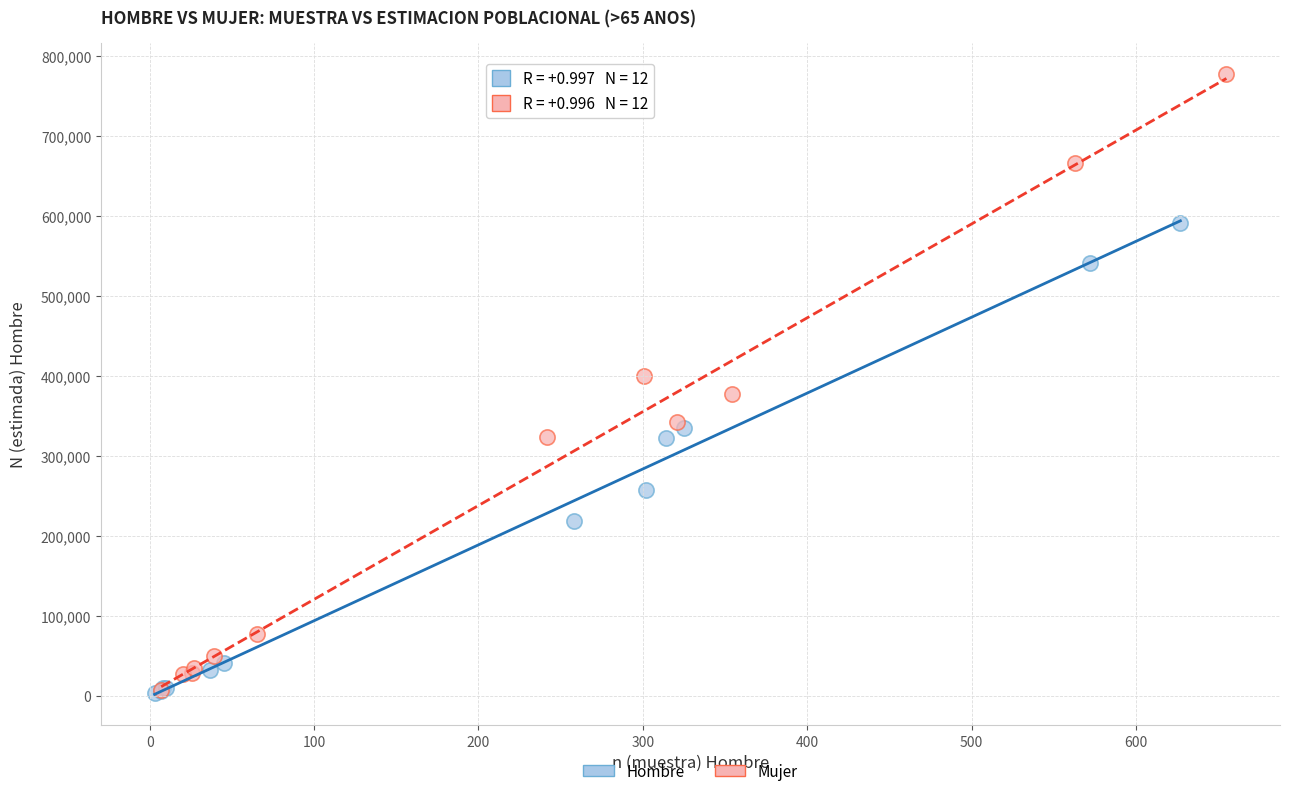

Which series contains the highest Y value?

Mujer